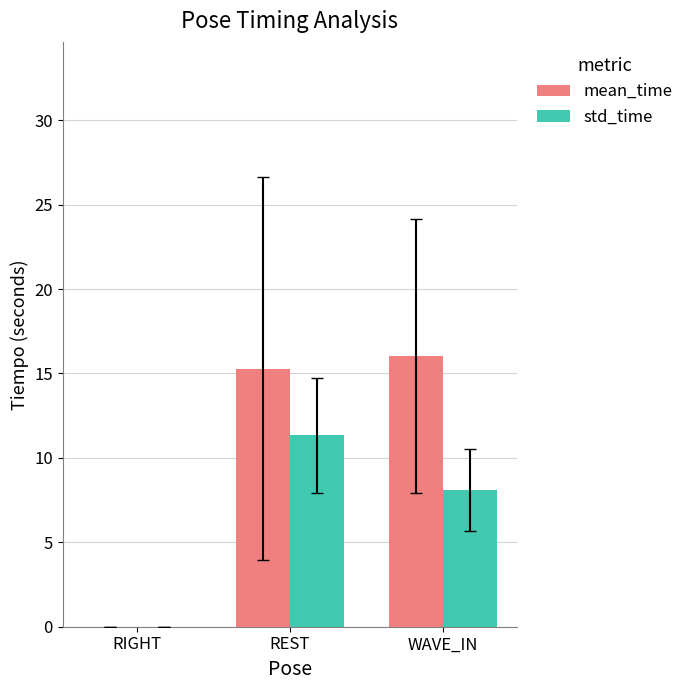

What is the sum of the std_time values at REST and WAVE_IN?

19.5